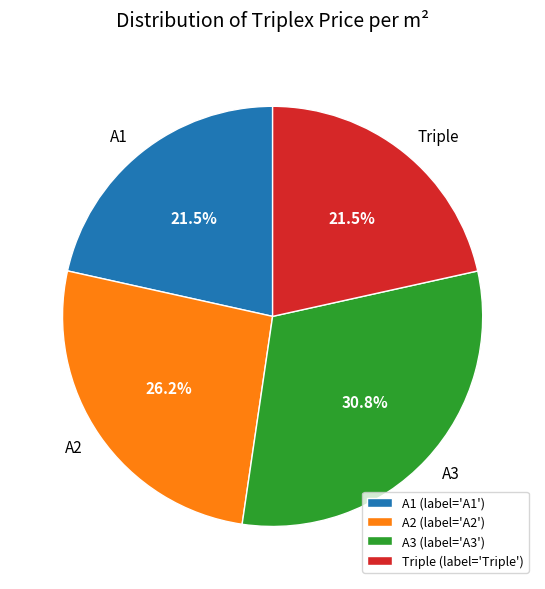

How many slices are in this pie chart?

4